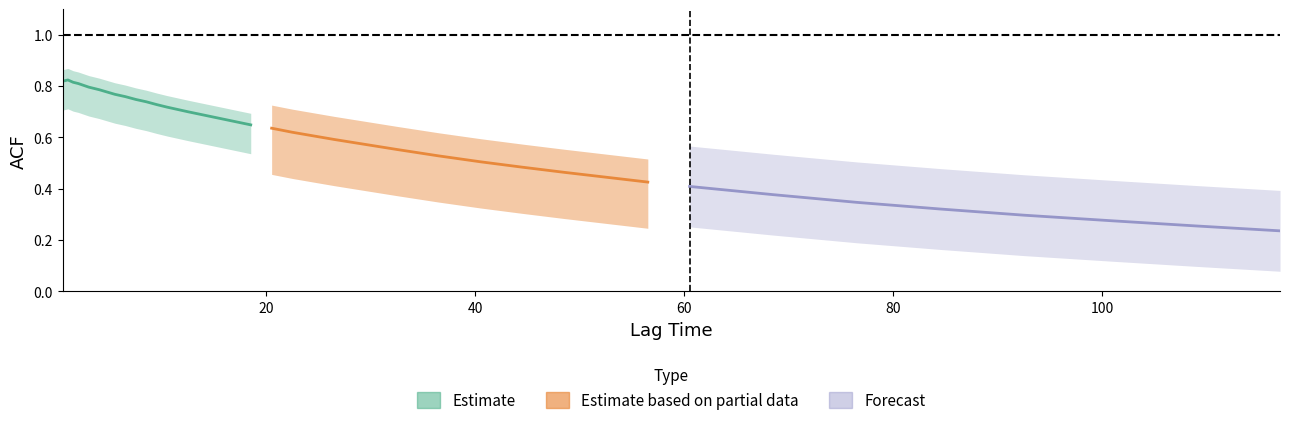

Which has a higher value, 0.5 or 1.5?

0.5